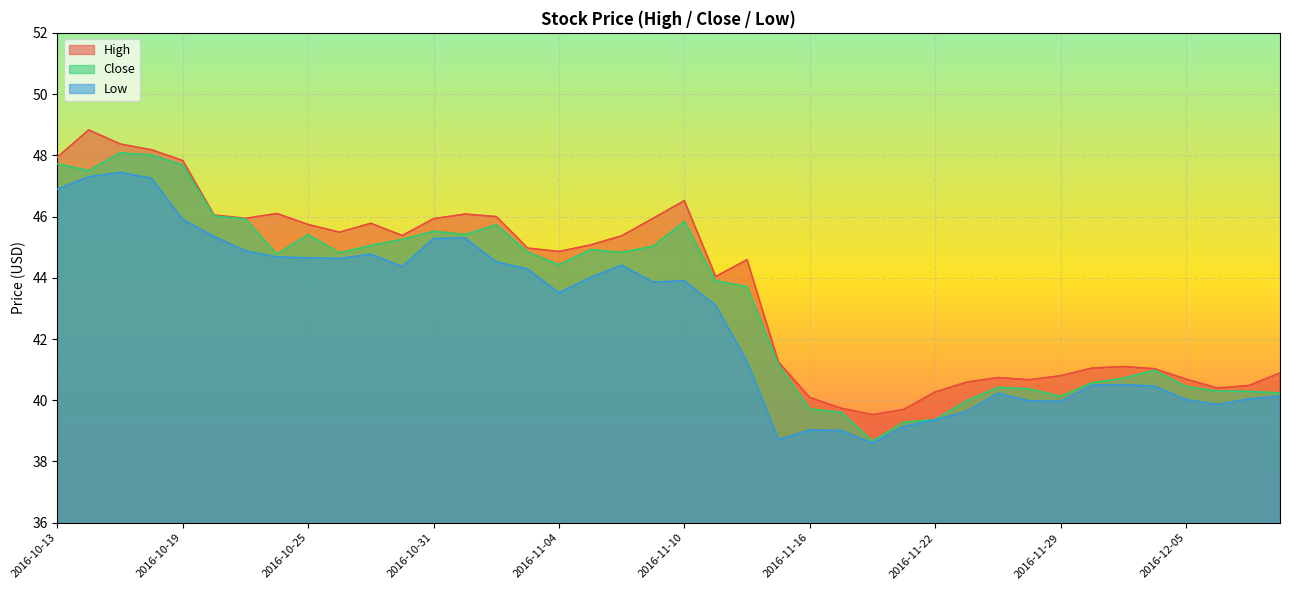

Where is the first local minimum for High?

2016-10-21